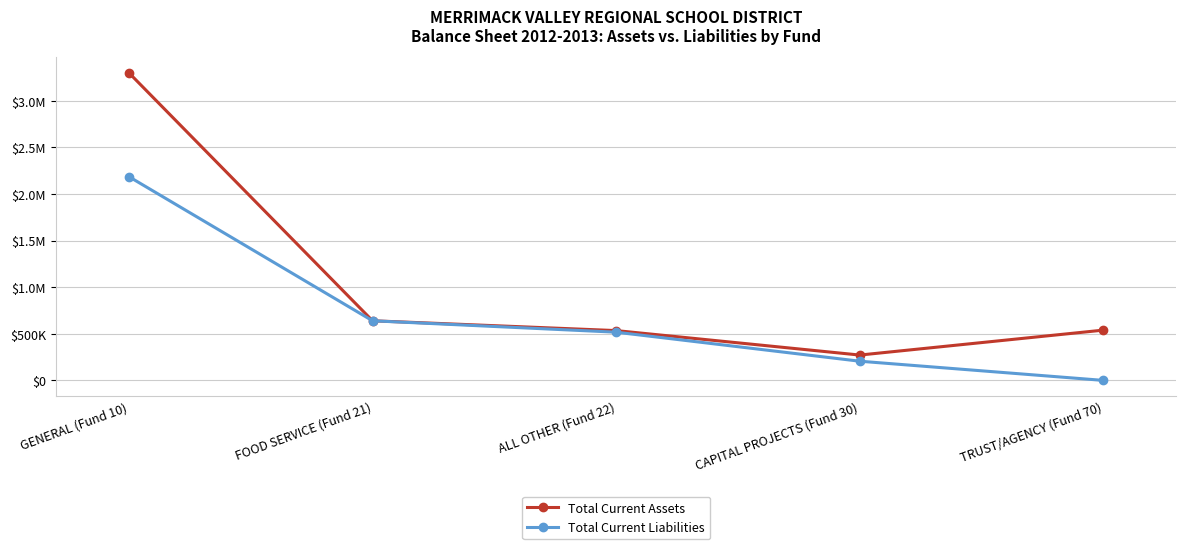

Where is the first local minimum for Total Current Assets?

CAPITAL PROJECTS (Fund 30)